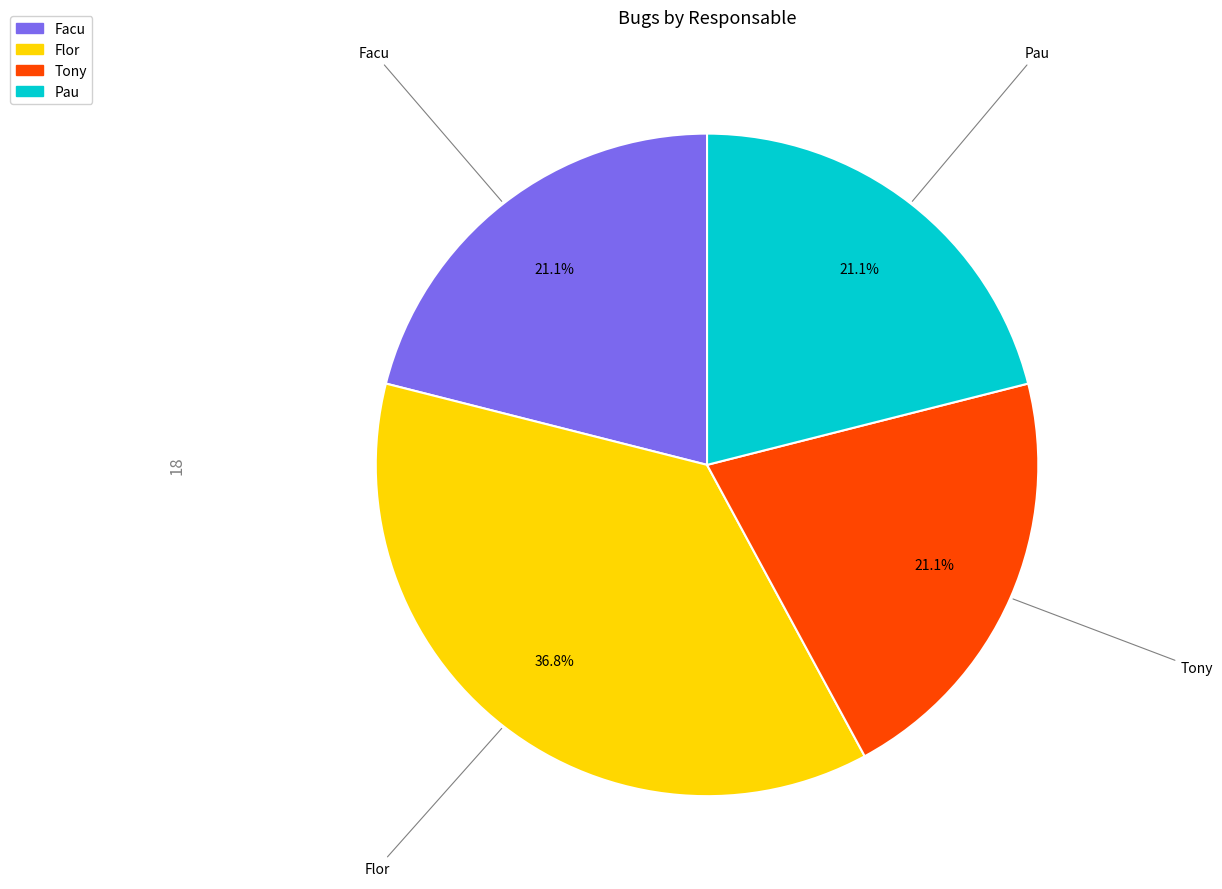

Combined, do Flor and Facu account for over 50%?

Yes